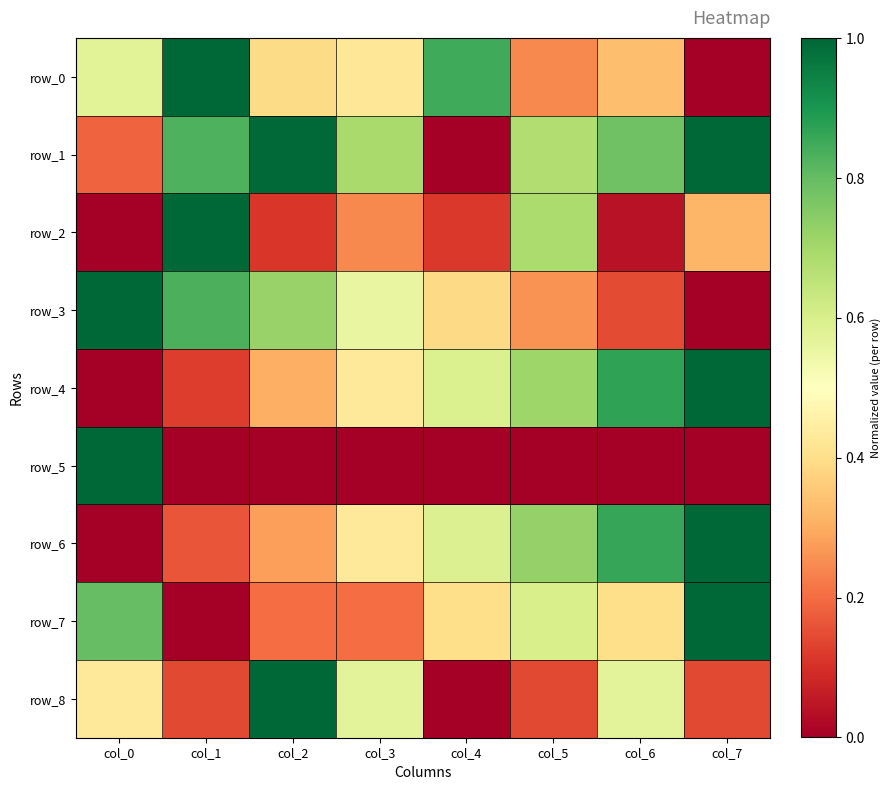

How many row_7 values are between 0 and 1?

8